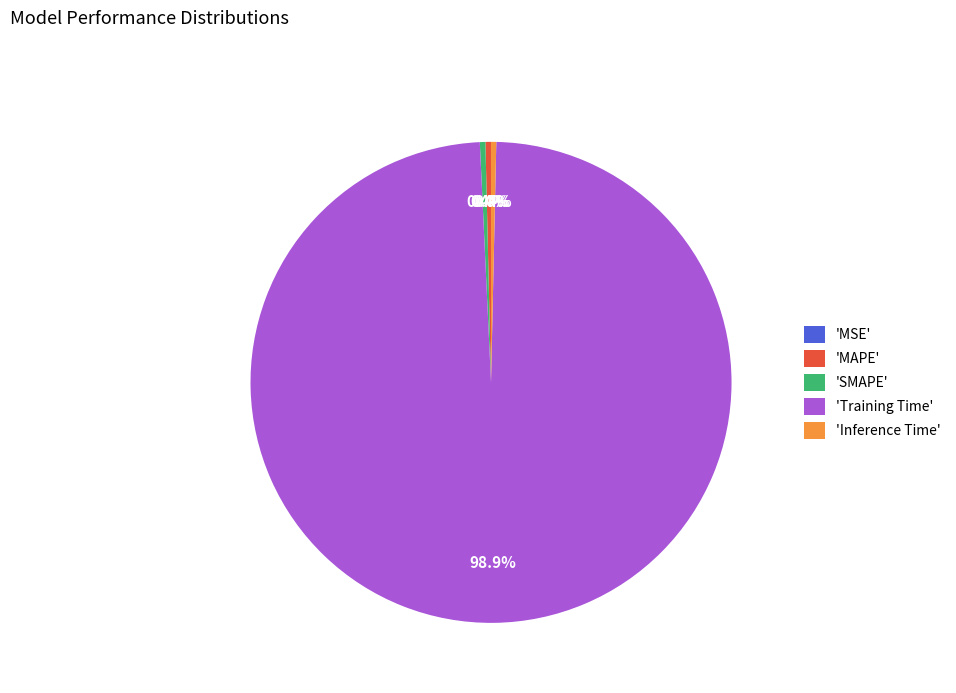

Which has a higher value, 'Training Time' or 'Inference Time'?

'Training Time'